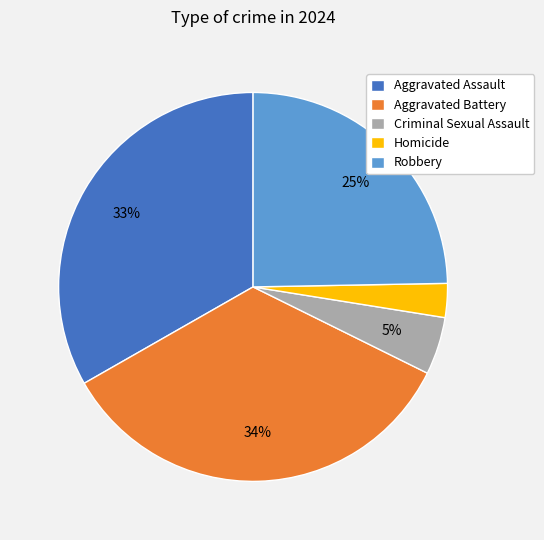

Do Criminal Sexual Assault and Aggravated Battery together represent more than half of the pie?

No